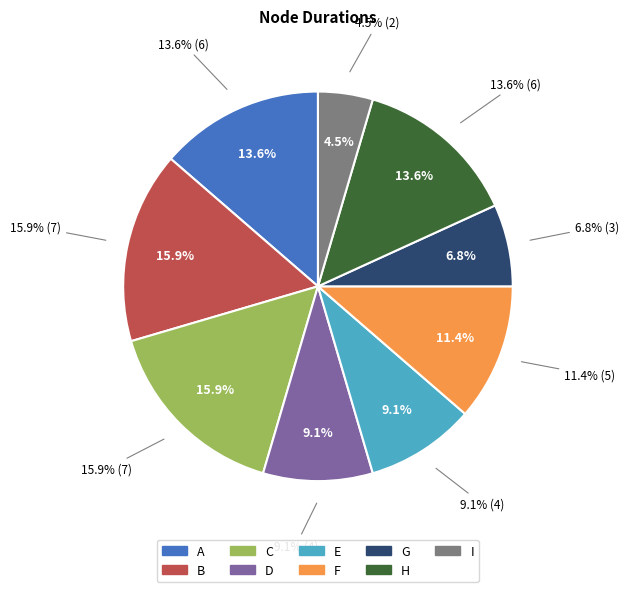

How many slices are in this pie chart?

9